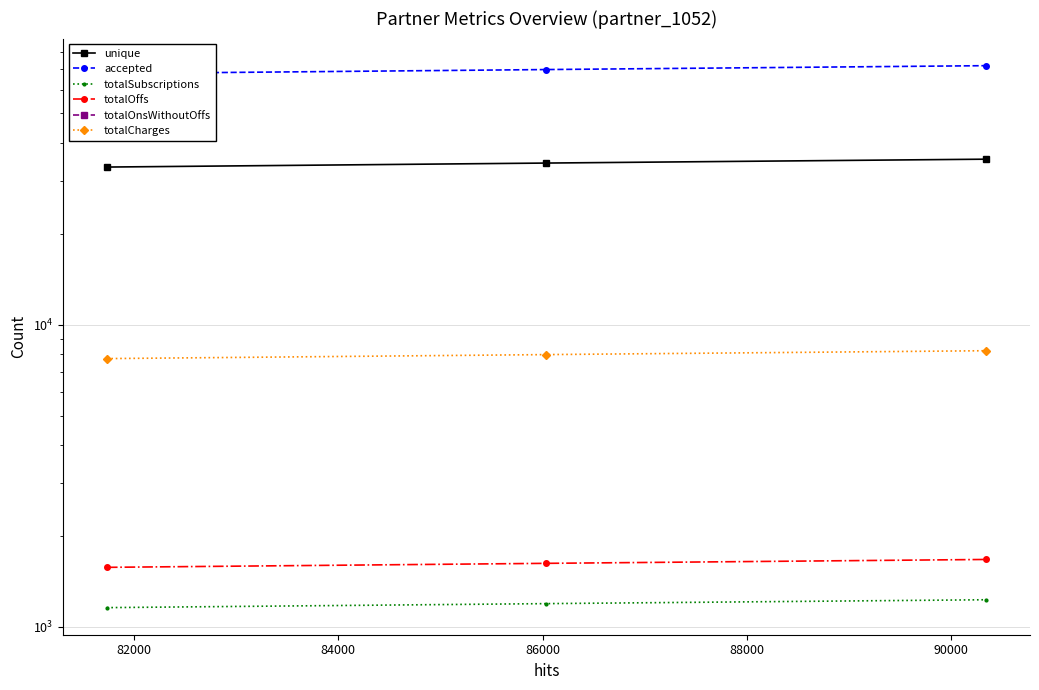

Count the number of categories in the chart.

3